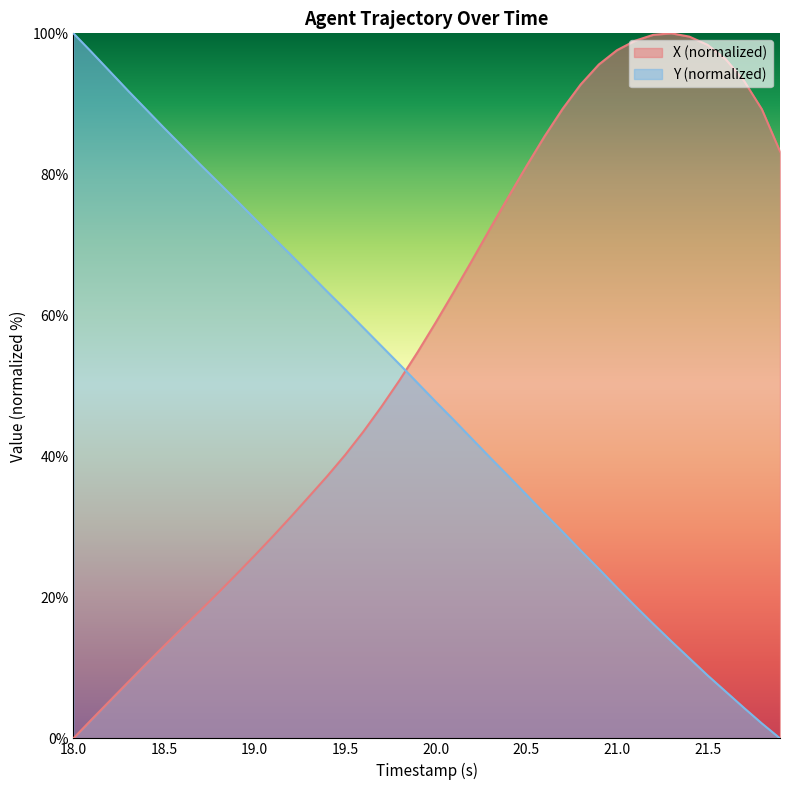

What is the value of the Y point at the 21st from the left?

47.7